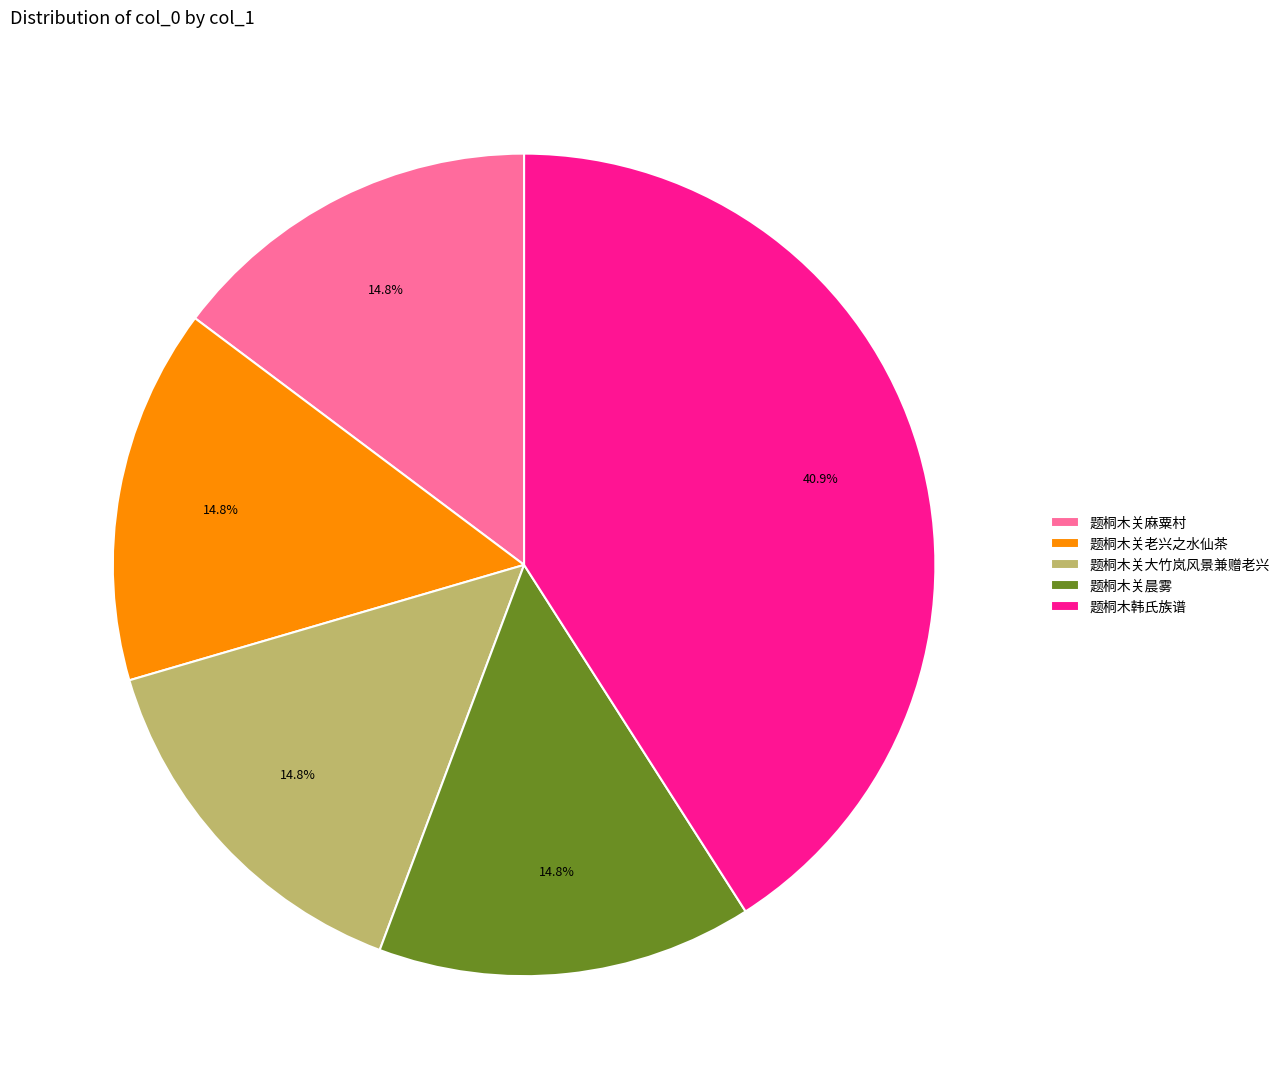

What is the ratio of the value at 题桐木关老兴之水仙茶 to the value at 题桐木韩氏族谱?

0.4